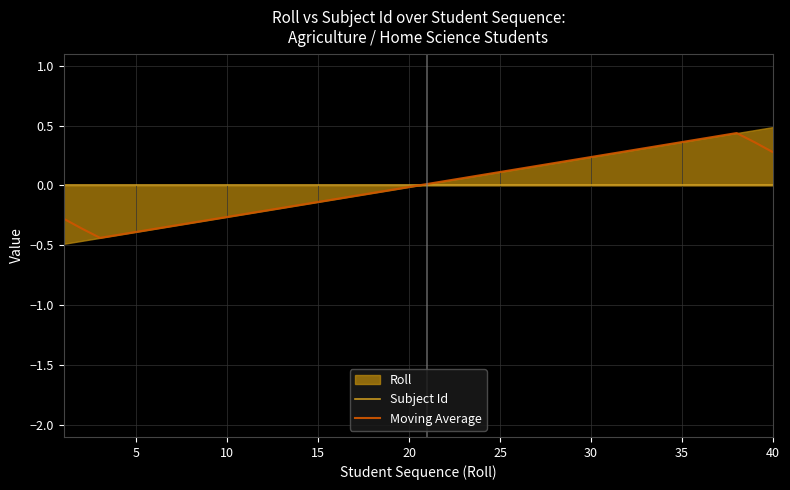

At how many categories does at least one series exceed 0?

20